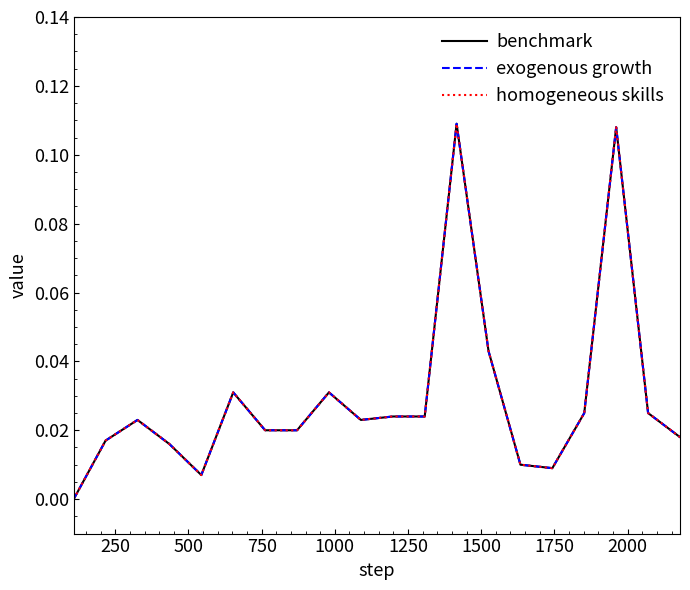

Does the chart have visible grid lines?

No